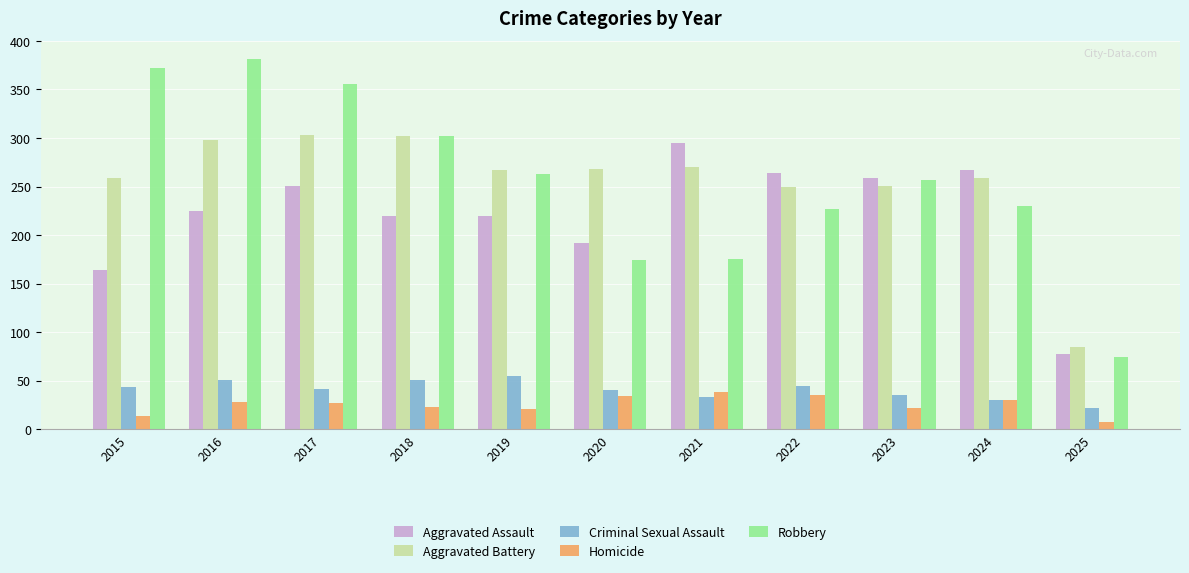

What is the greatest value displayed?

381